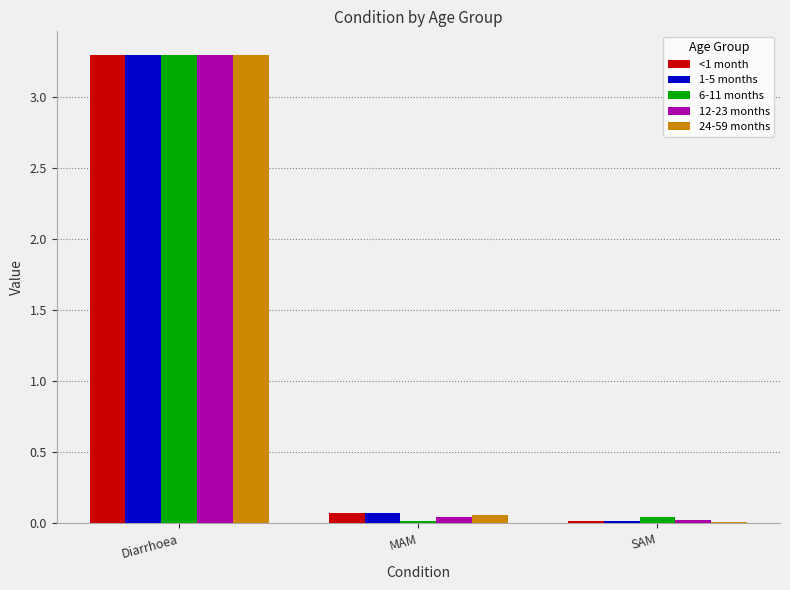

The 24-59 months series shows 0.0 at SAM. True or false?

True